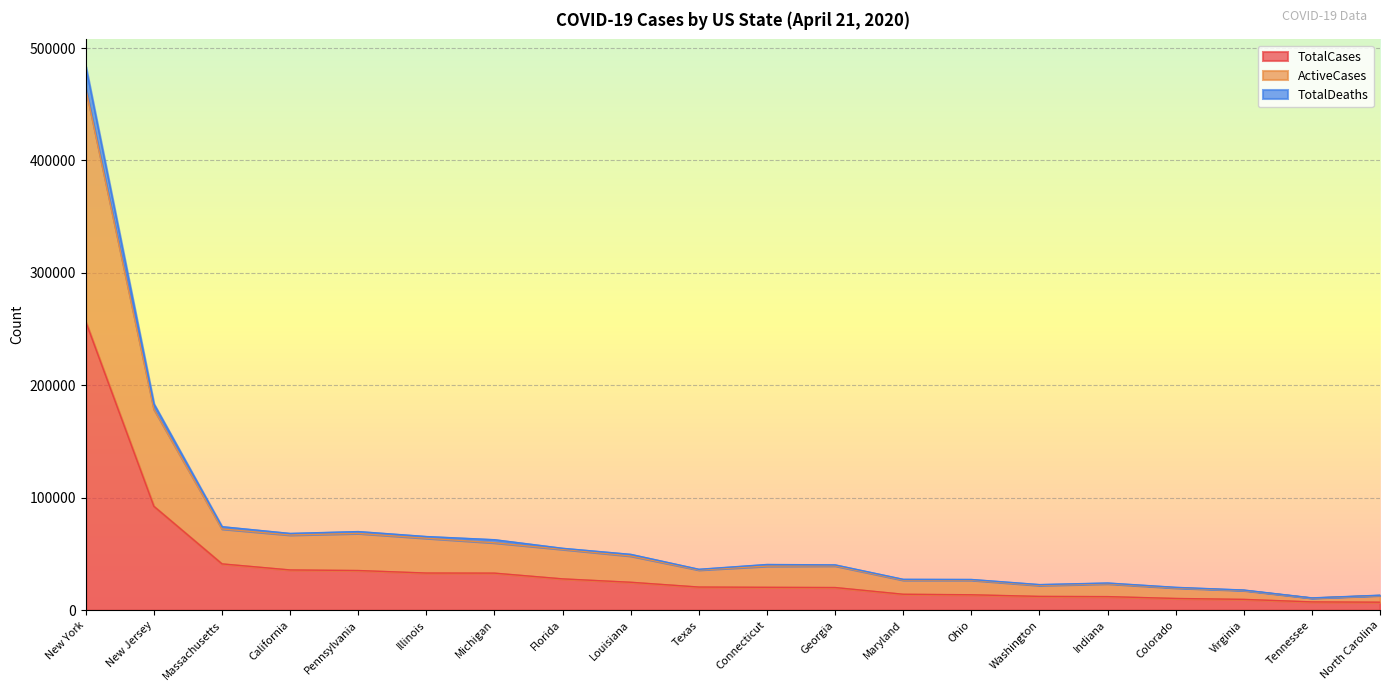

What are all the series names shown in the legend?

TotalCases, ActiveCases, TotalDeaths